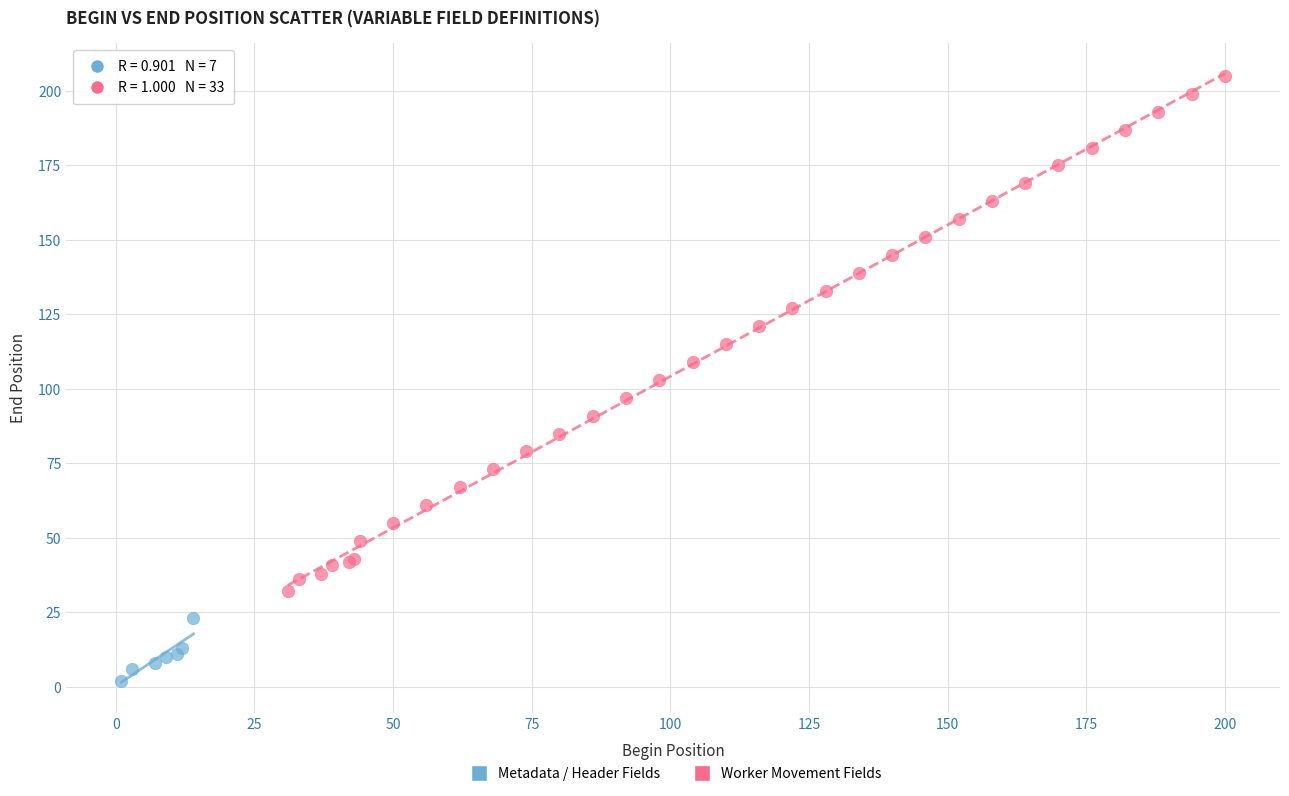

Which series contains the highest Y value?

Worker Movement Fields